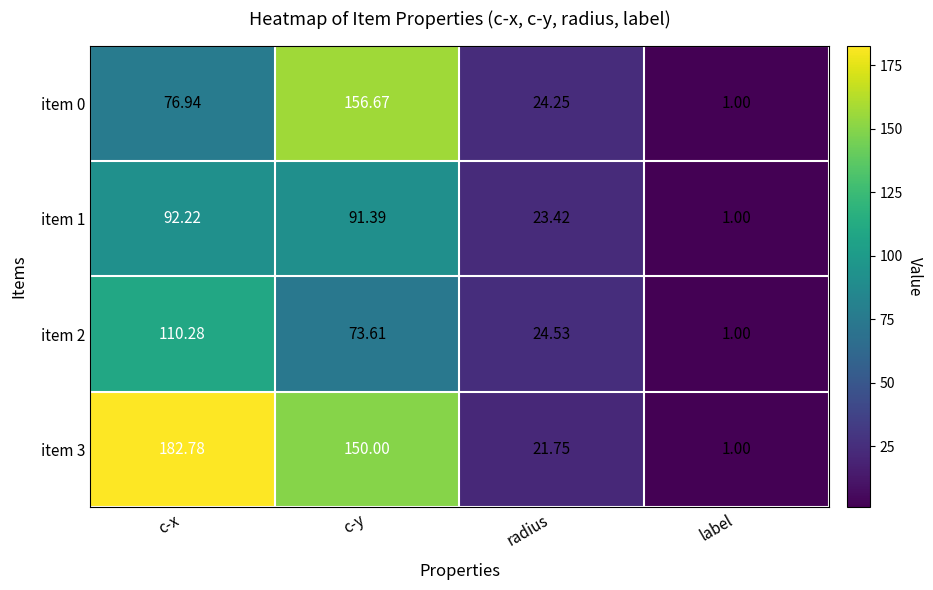

Which category has the highest value in the item 3 series?

c-x